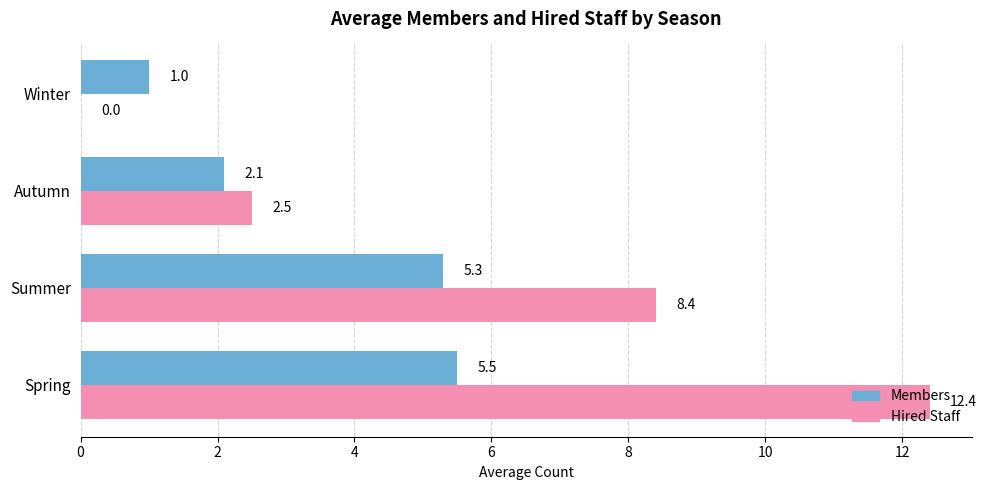

What is the sum of the Hired Staff values at Summer and Autumn?

10.9